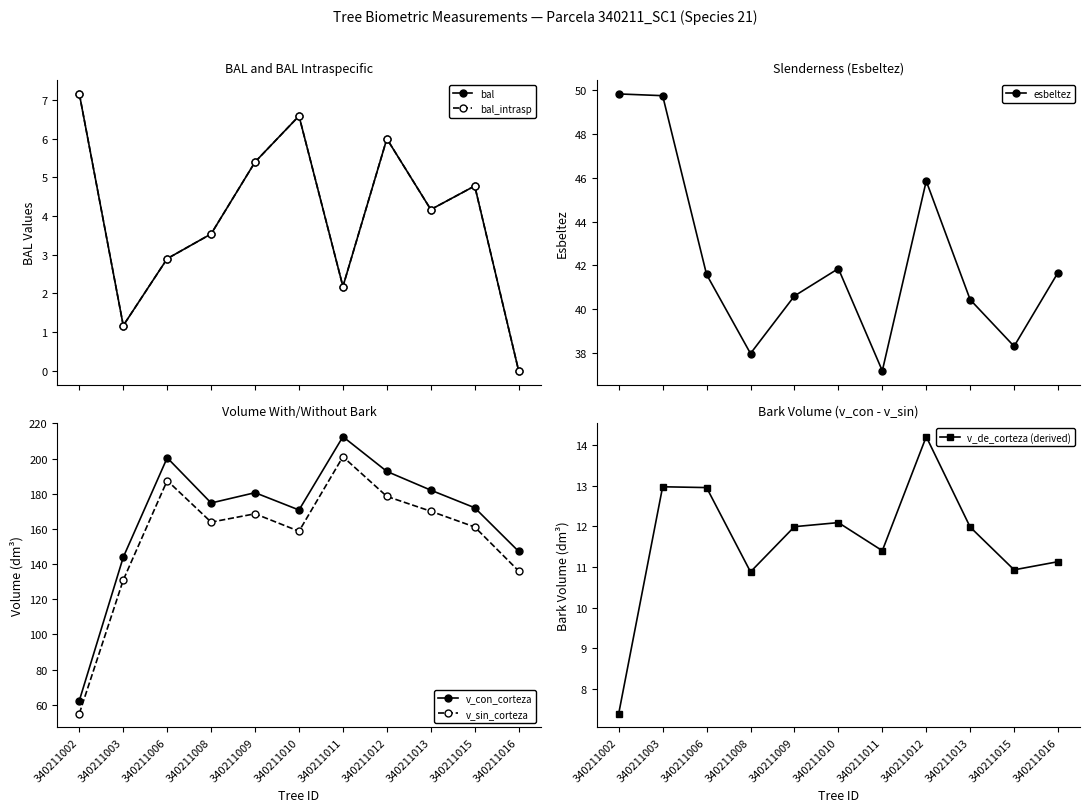

Which series has the largest total across all categories?

v_con_corteza